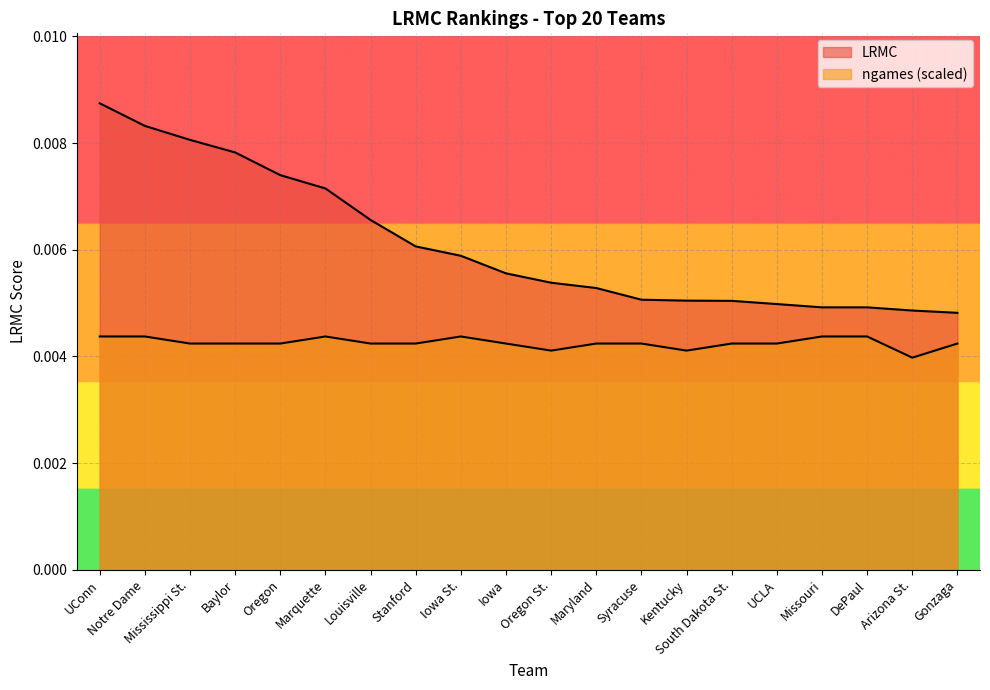

True or false: LRMC and ngames intersect in this chart.

False